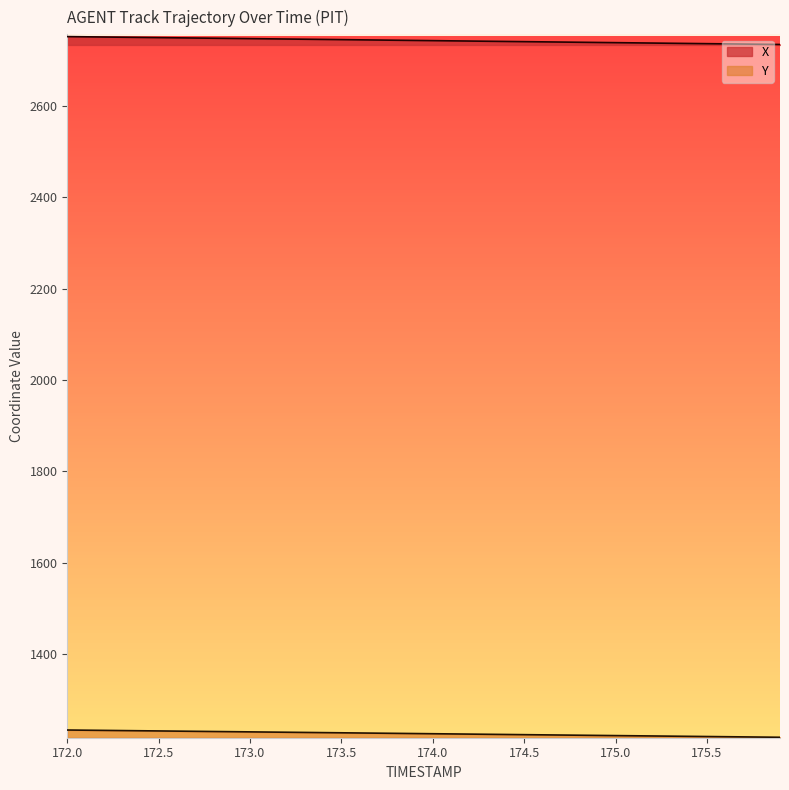

What is the label of the 22nd point from the right?

173.8